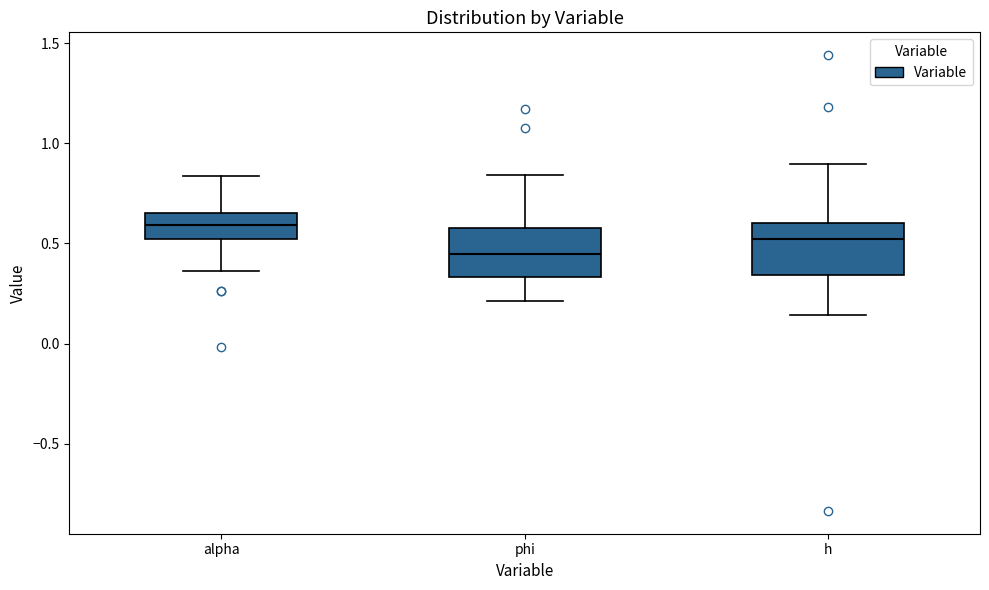

Which box's median line is the highest?

alpha